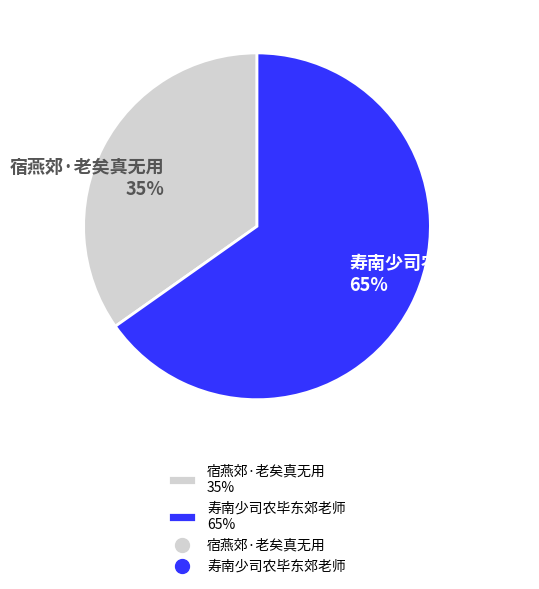

Approximately how many times larger is the value at 宿燕郊·老矣真无用 compared to 寿南少司农毕东郊老师?

0.5